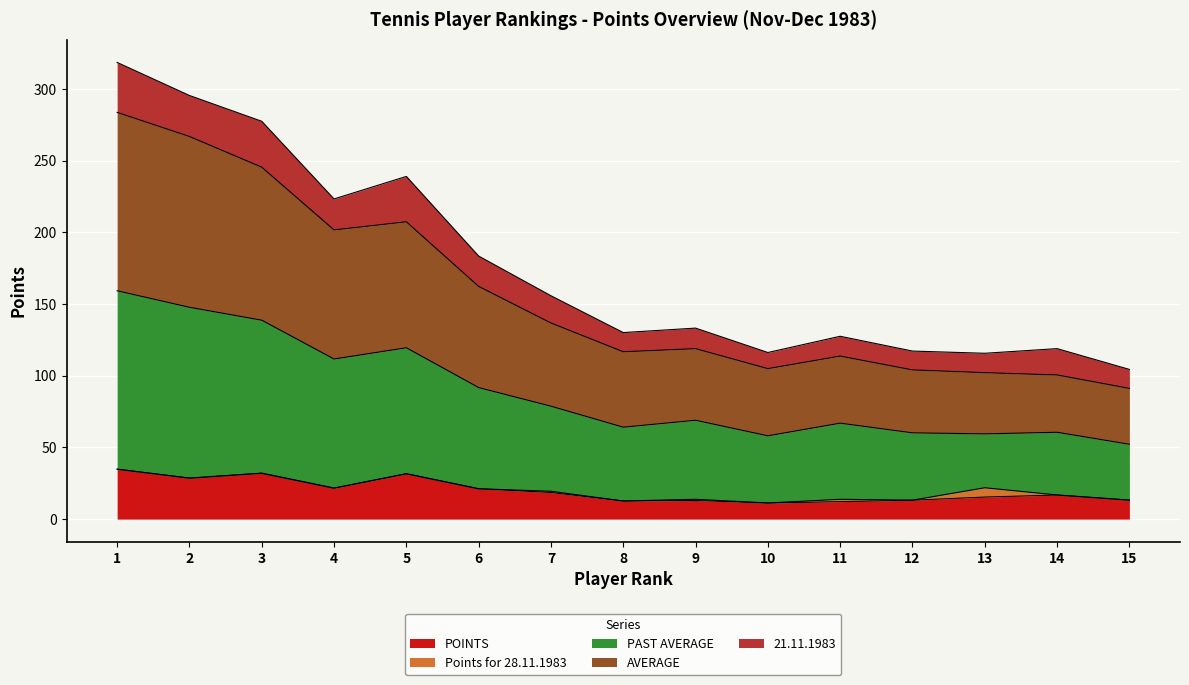

Does the chart display data point markers on the line(s)?

No